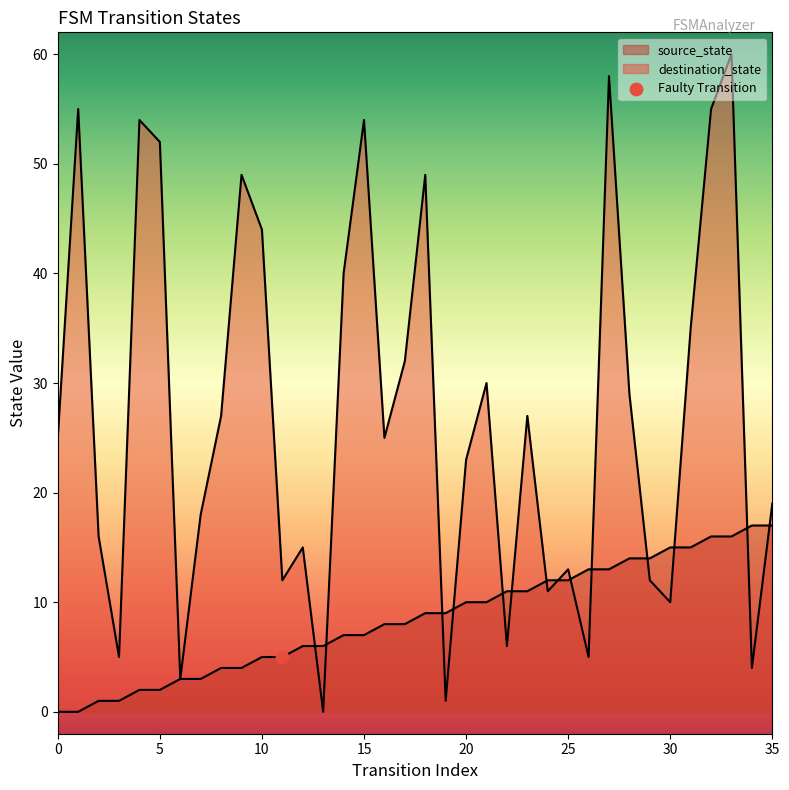

Which series has the largest total across all categories?

destination_state